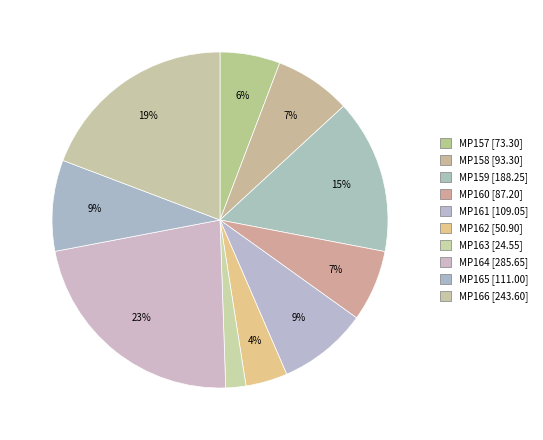

Which slice is the largest?

MP164